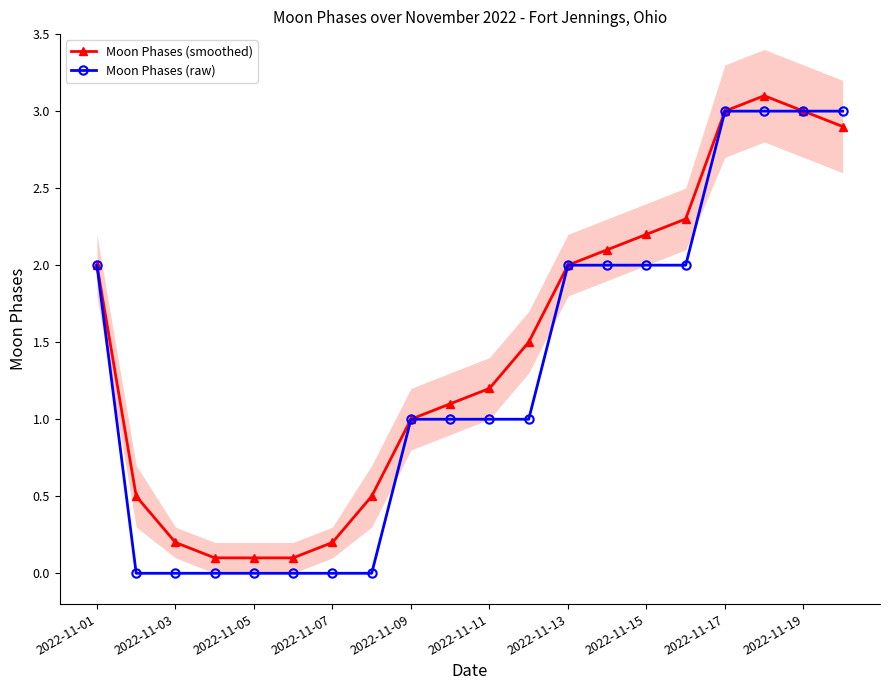

Count the number of categories in the chart.

20